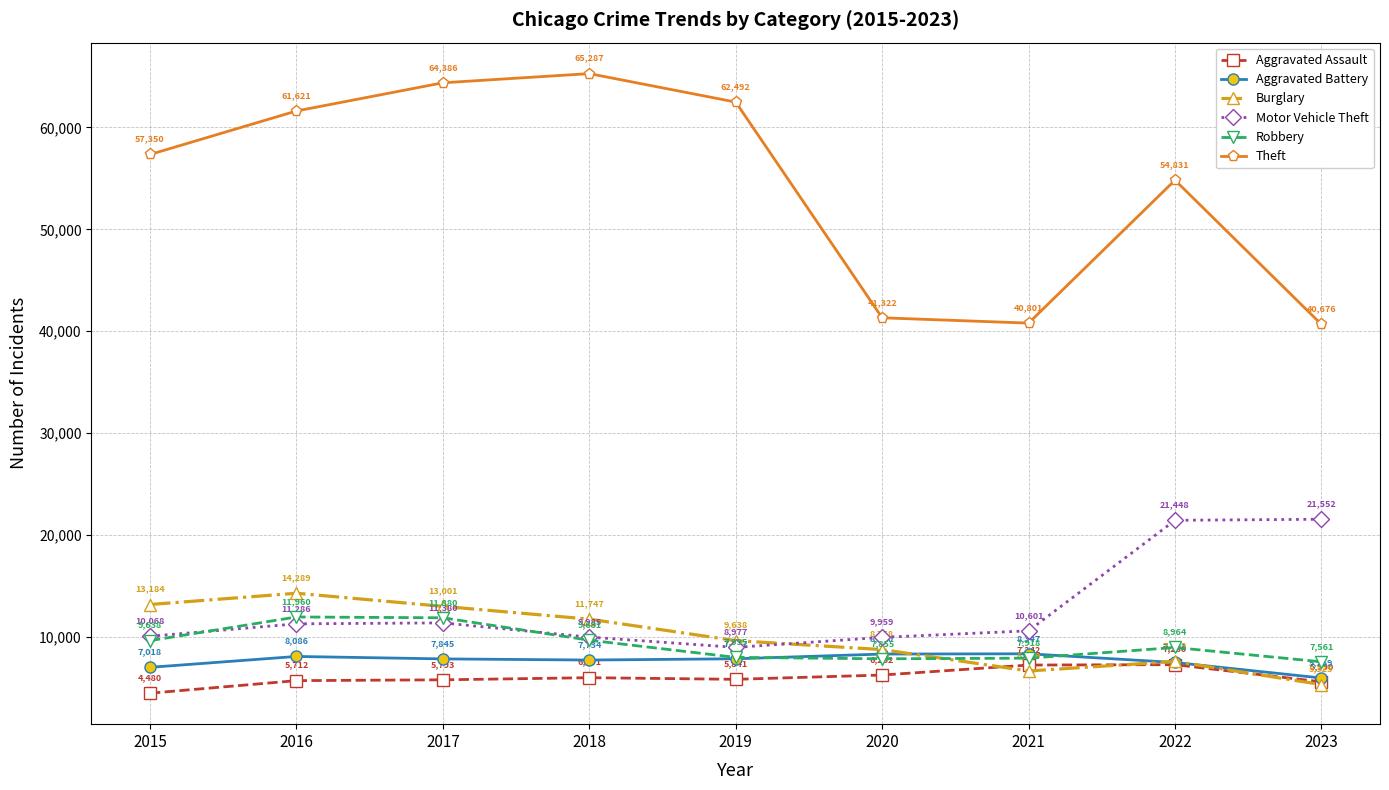

In Burglary, how many points are higher than both neighbors (excluding endpoints)?

2